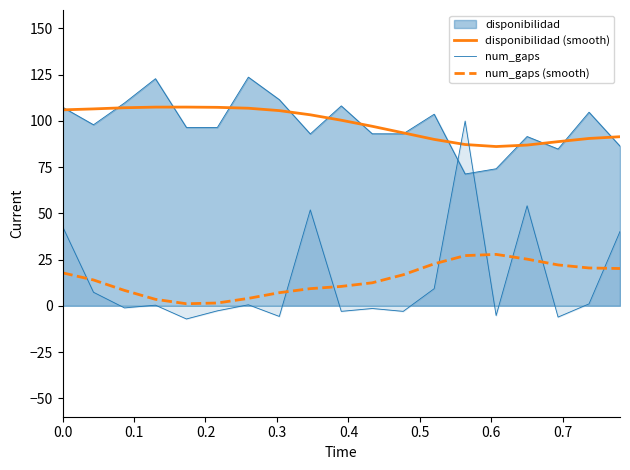

How many lines are shown in the chart?

4